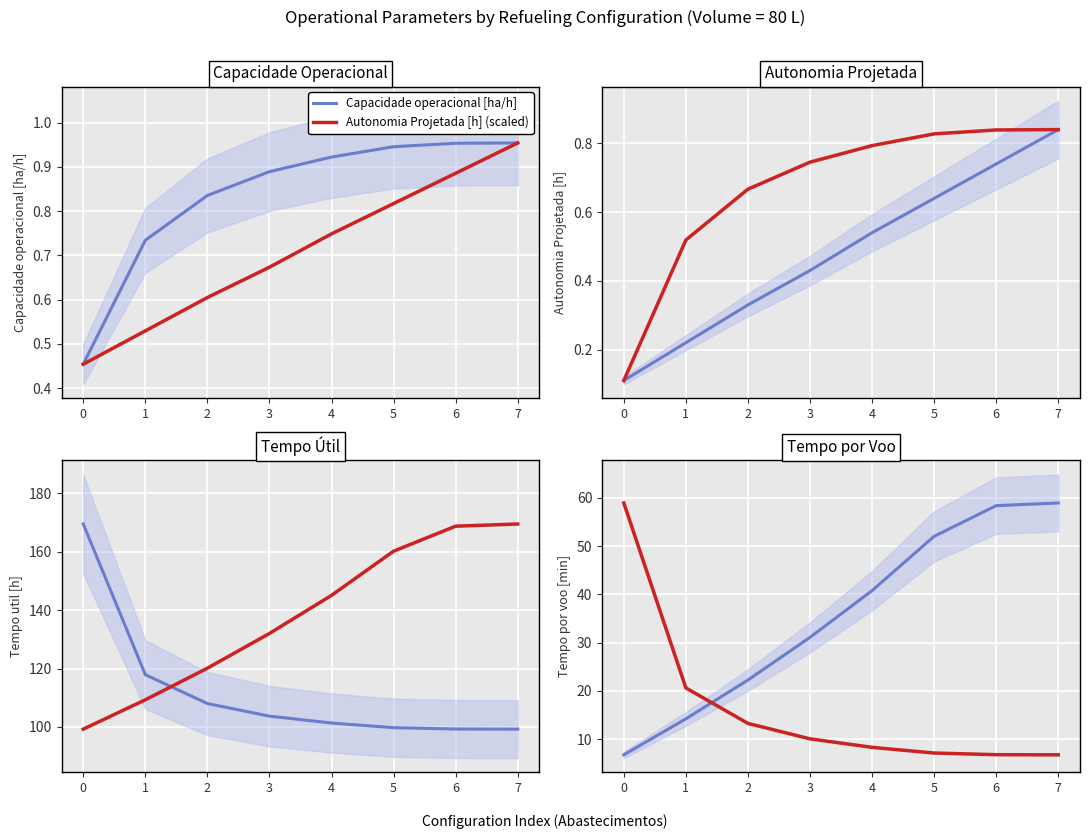

What is the difference between the highest and lowest values at 1?

117.4